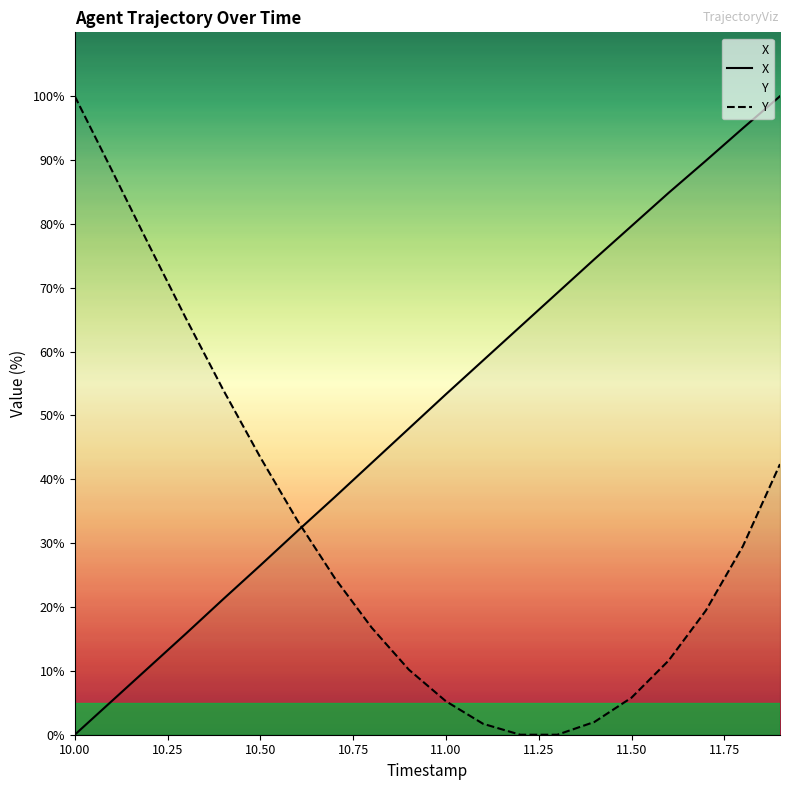

What is the greatest value displayed?

100.0